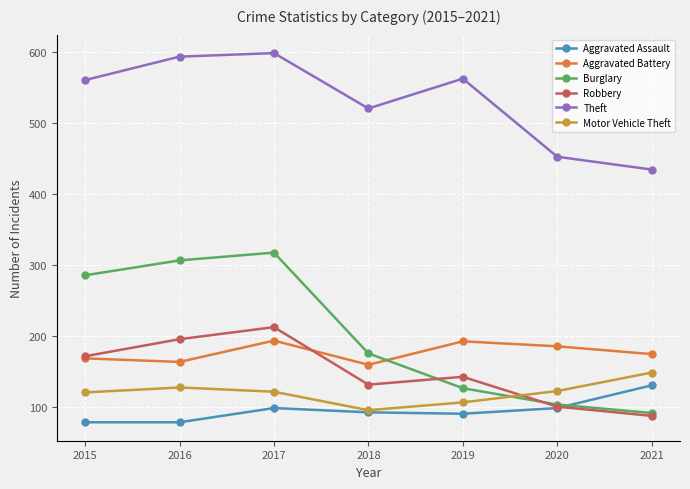

What is the sum of all Theft values?

3726